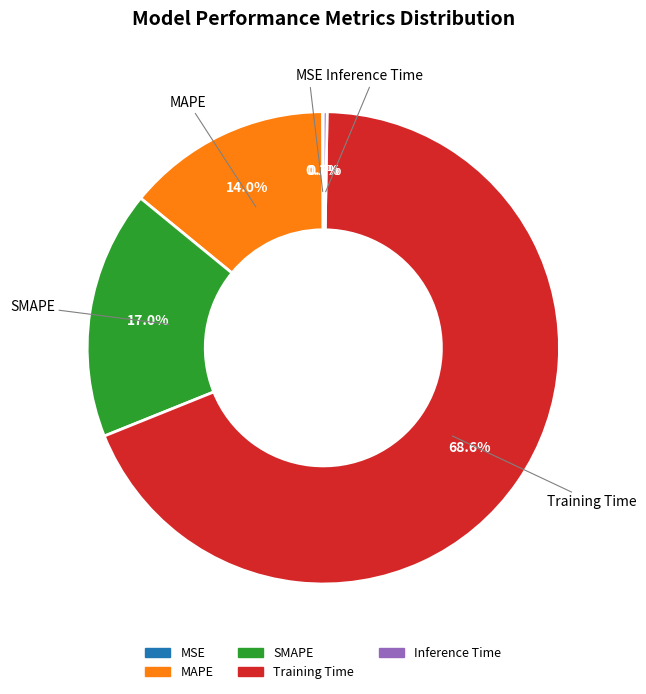

Is there any slice that represents more than half of the pie?

Yes